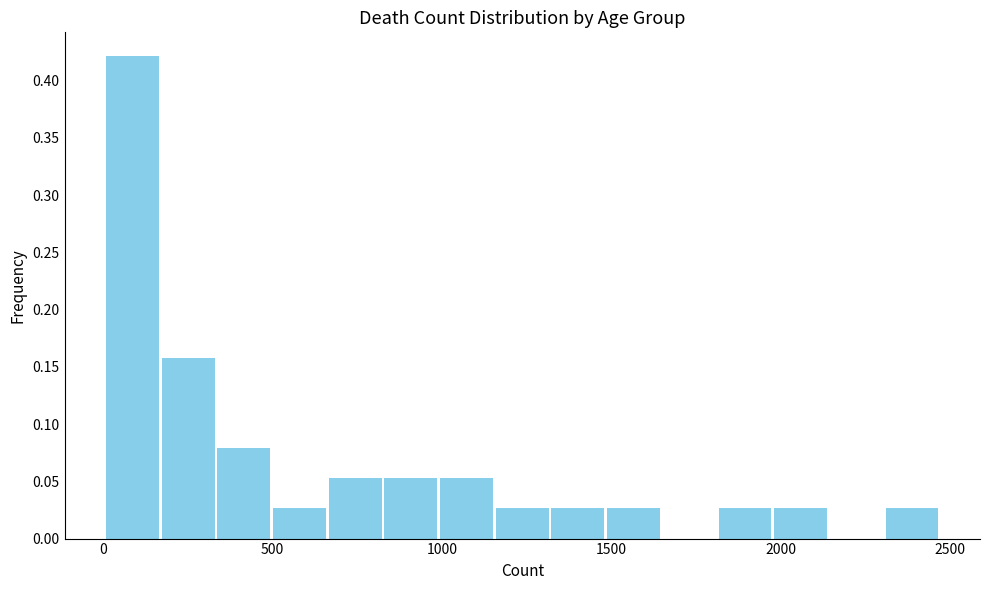

Around what value on the x-axis is the tallest bar? Give the approximate position of its centre, as read against the axis.

100